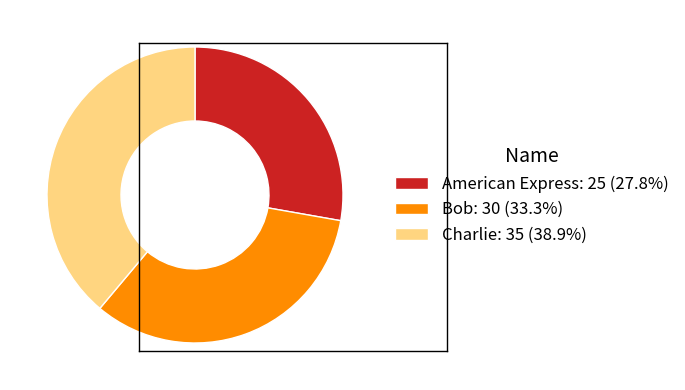

What is the smallest slice in the pie chart?

American Express